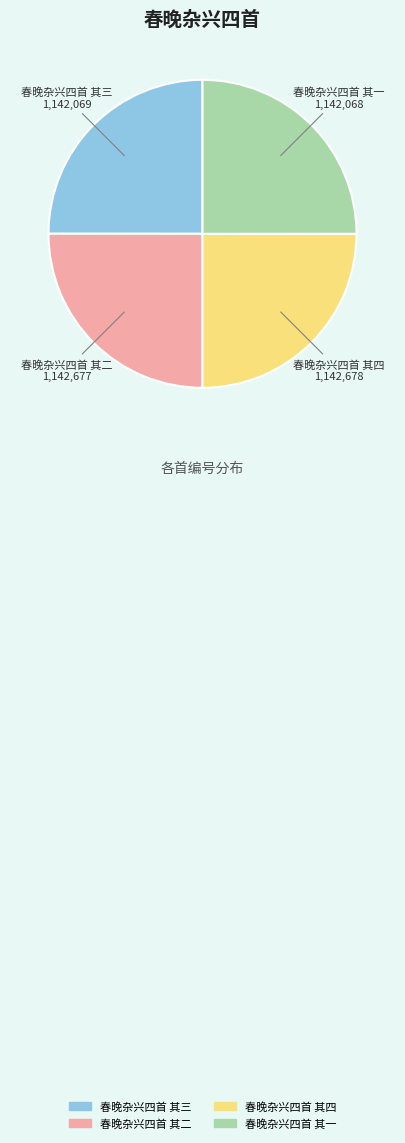

What is the ratio of the value at 春晚杂兴四首 其二 to the value at 春晚杂兴四首 其三?

1.0